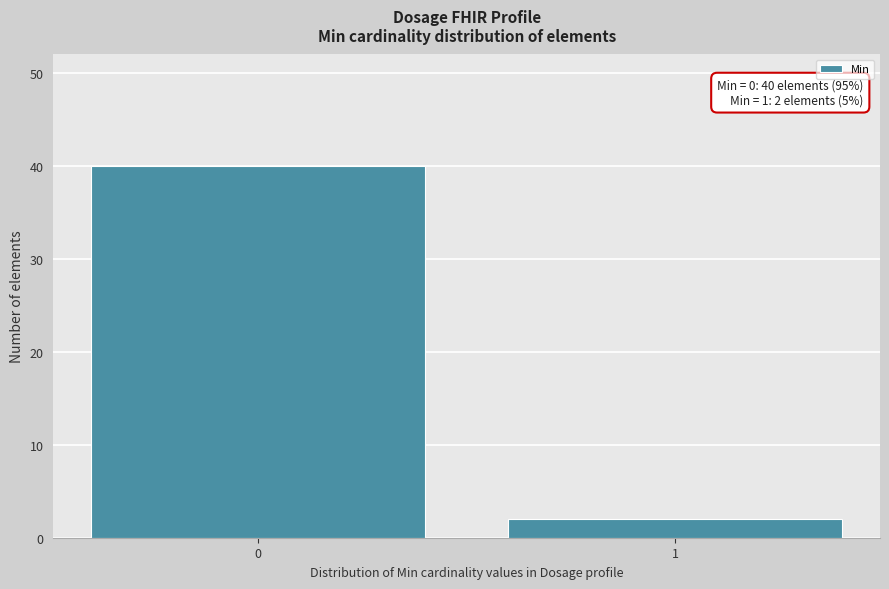

Reading left to right, extract all data points from this chart.

0=40	1=2